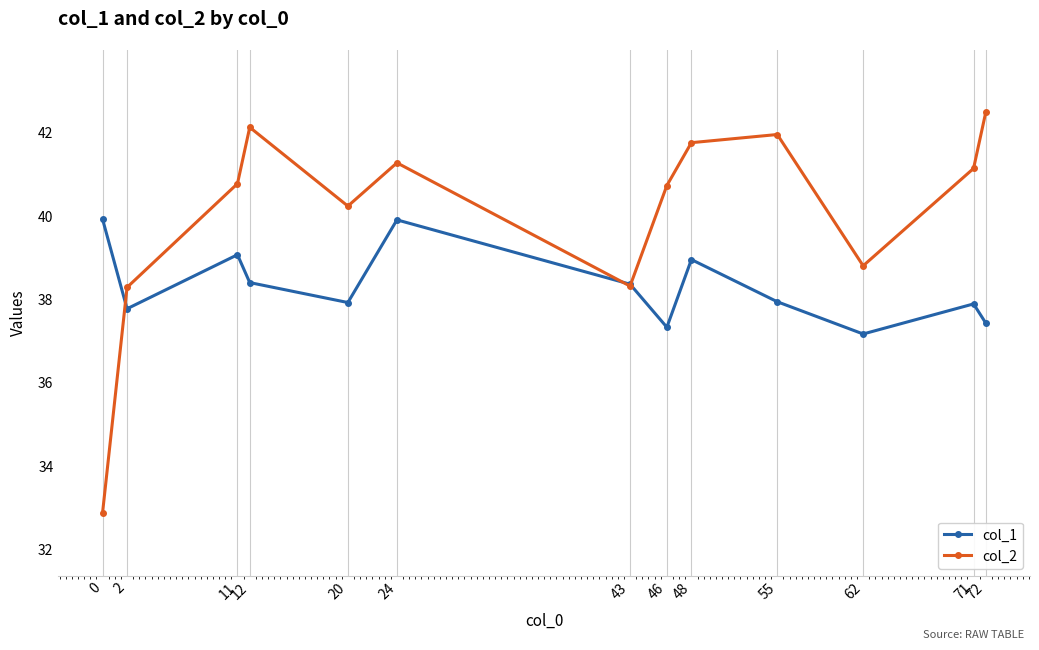

True or false: col_2 has more than 0 interior local peaks.

True